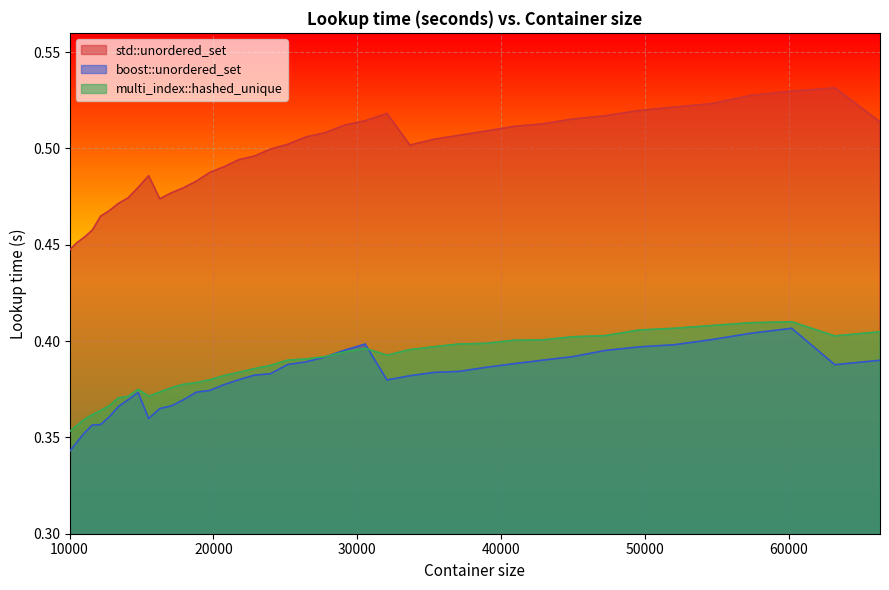

What is the total value across all series at 12760?

1.2